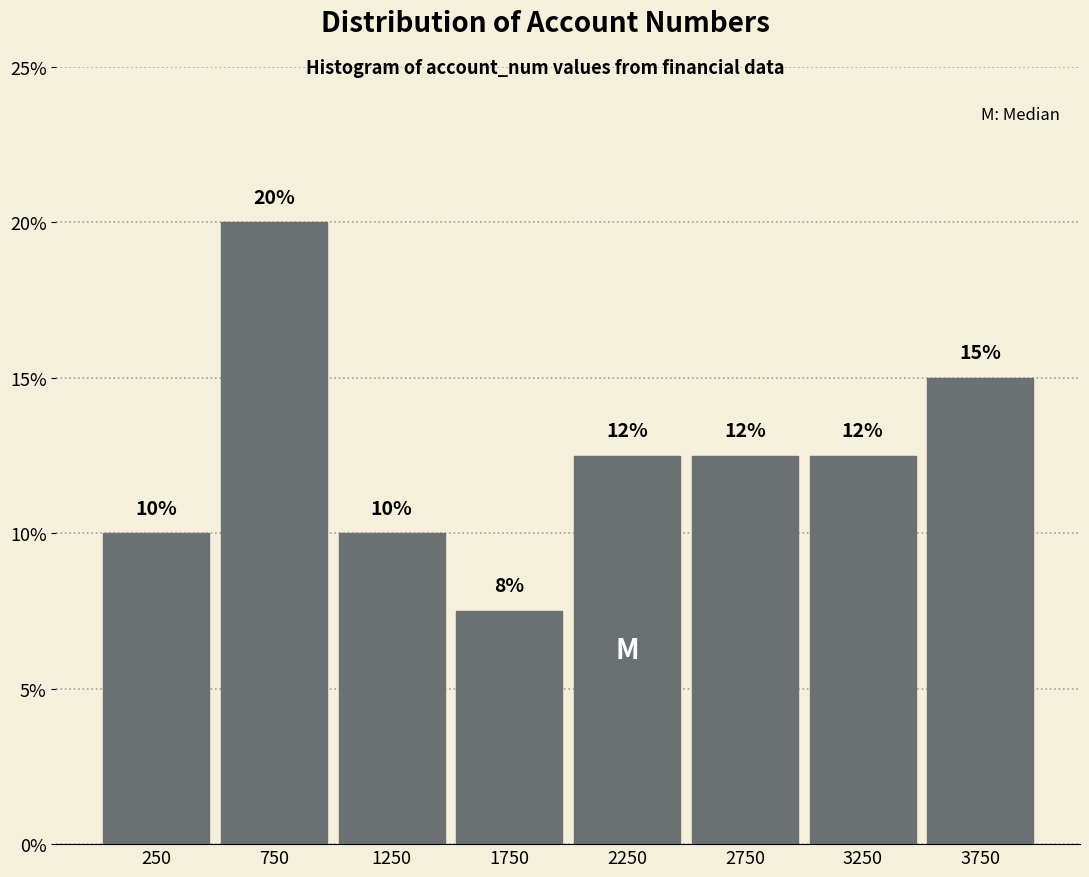

Over which range of the x-axis is the bar tallest?

500 to 1000